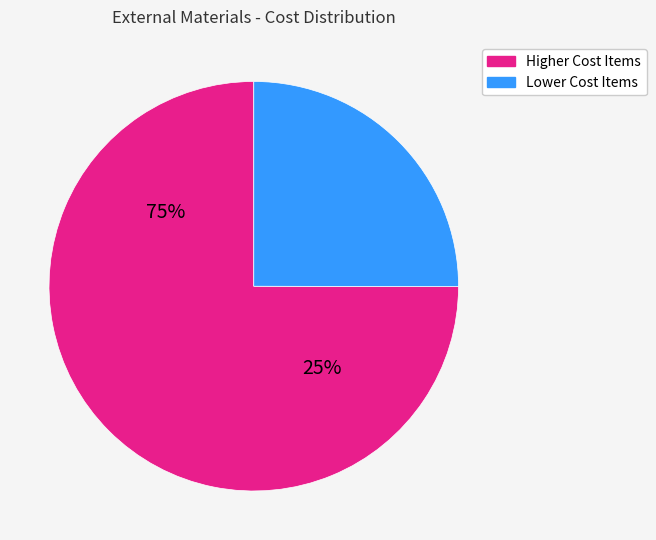

True or false: COKE MISMO accounts for 15% of the total.

False